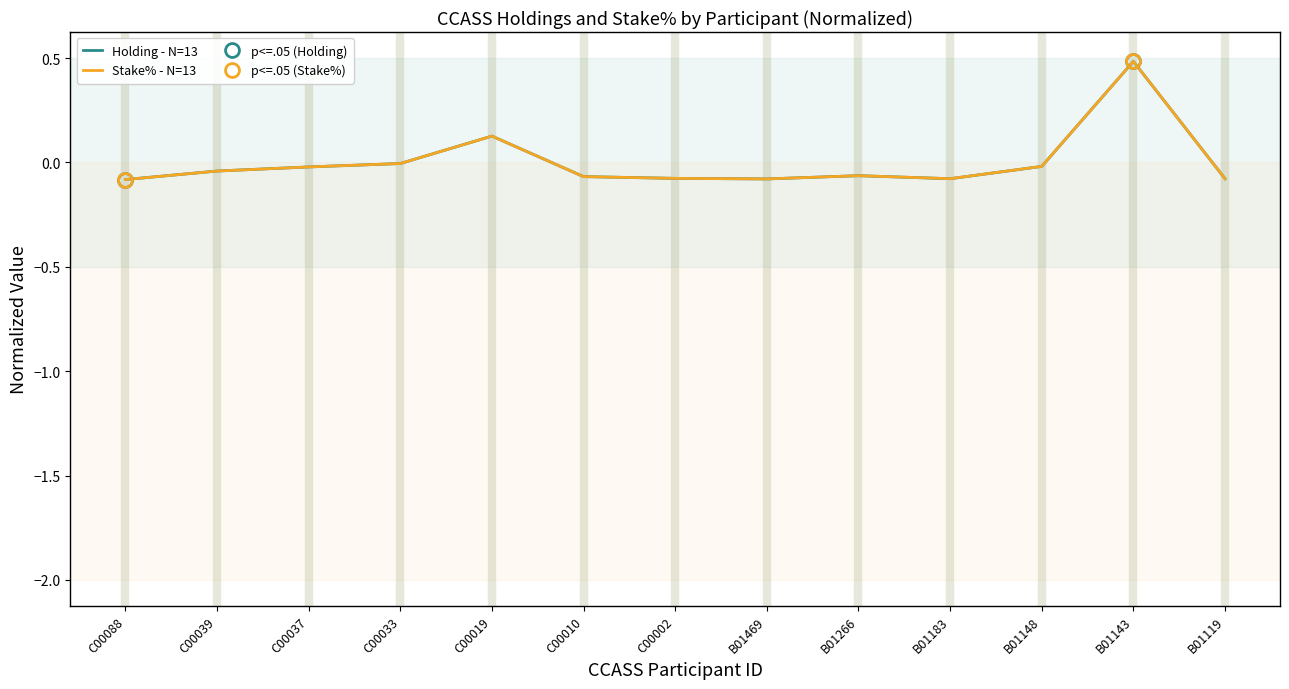

At C00088, list the series in order from smallest to largest.

Stake%, Holding (M)